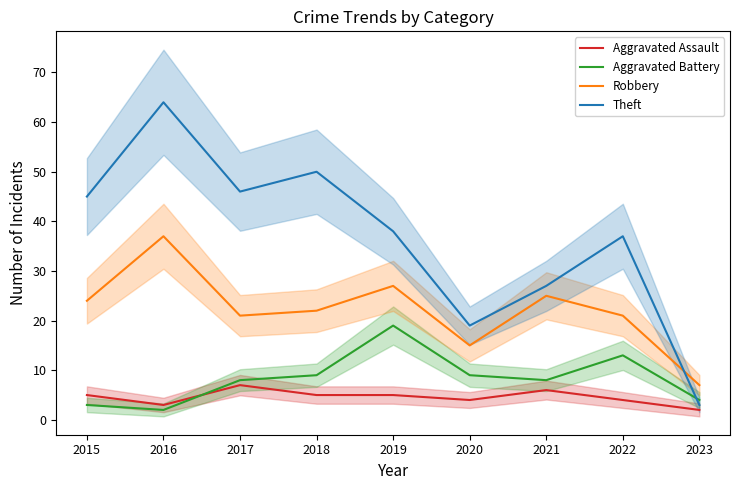

True or false: Robbery and Aggravated Battery cross at least once.

False